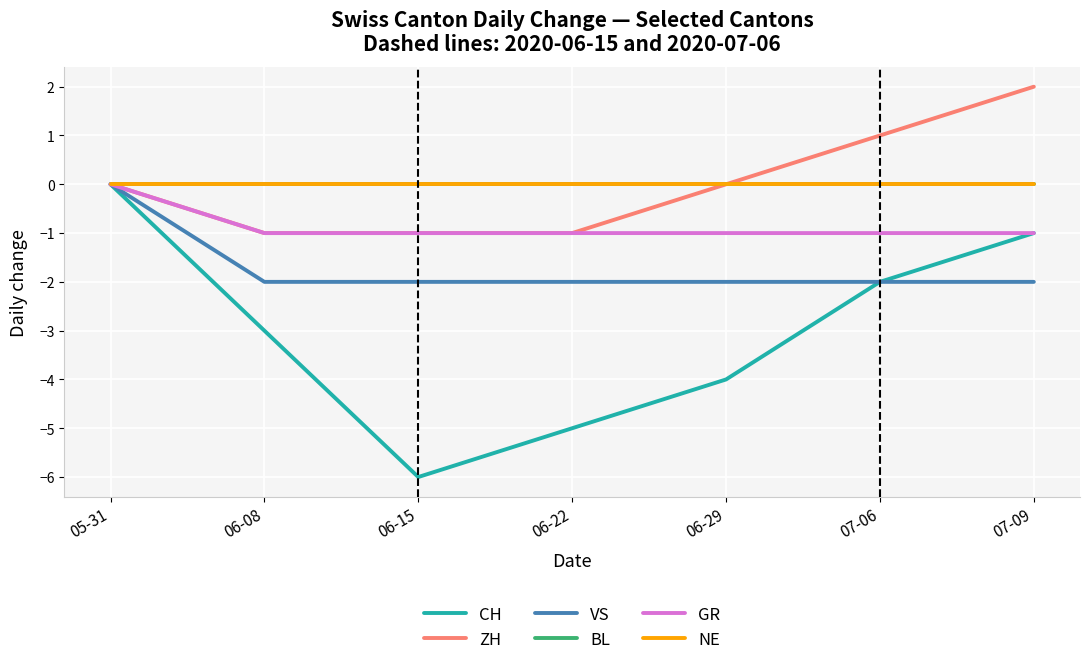

Reading right to left, what are all the values shown in this chart?

CH: -1	-2	-4	-5	-6	-3	0
ZH: 2	1	0	-1	-1	-1	0
VS: -2	-2	-2	-2	-2	-2	0
BL: 0	0	0	0	0	0	0
GR: -1	-1	-1	-1	-1	-1	0
NE: 0	0	0	0	0	0	0